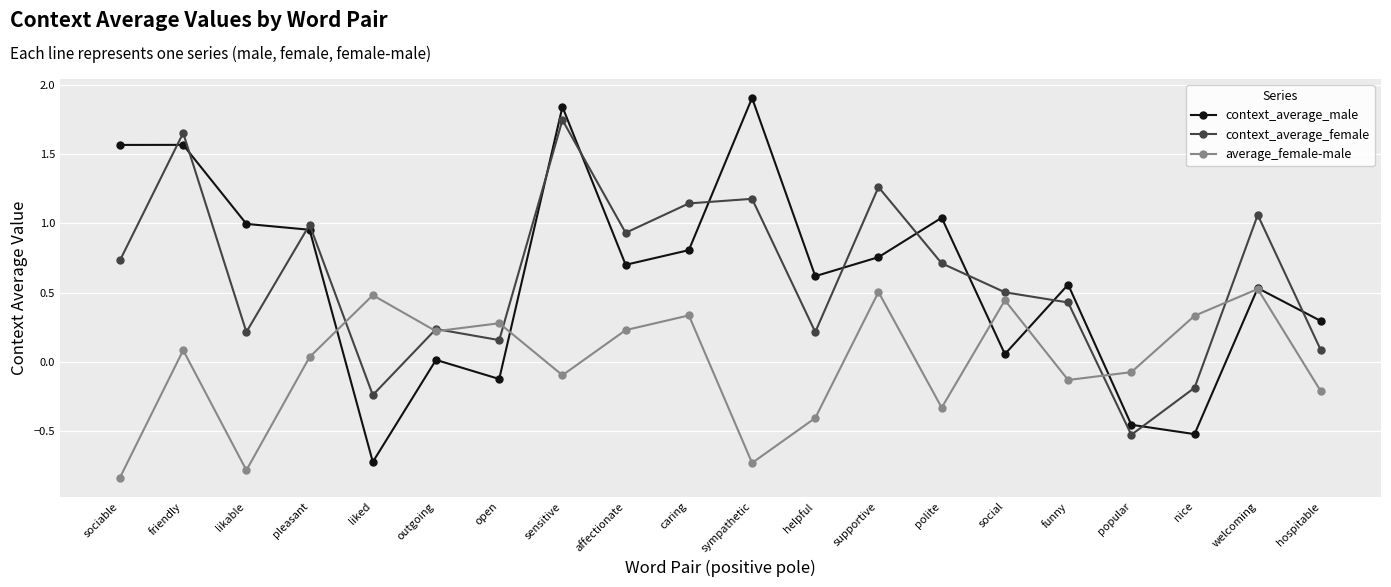

True or false: context_average_female and context_average_male cross at least once.

True